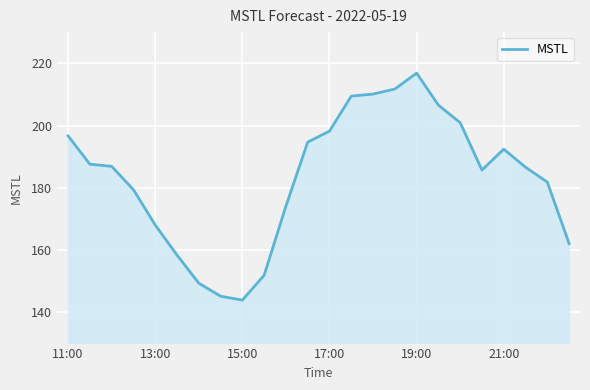

What is the greatest value displayed?

216.8